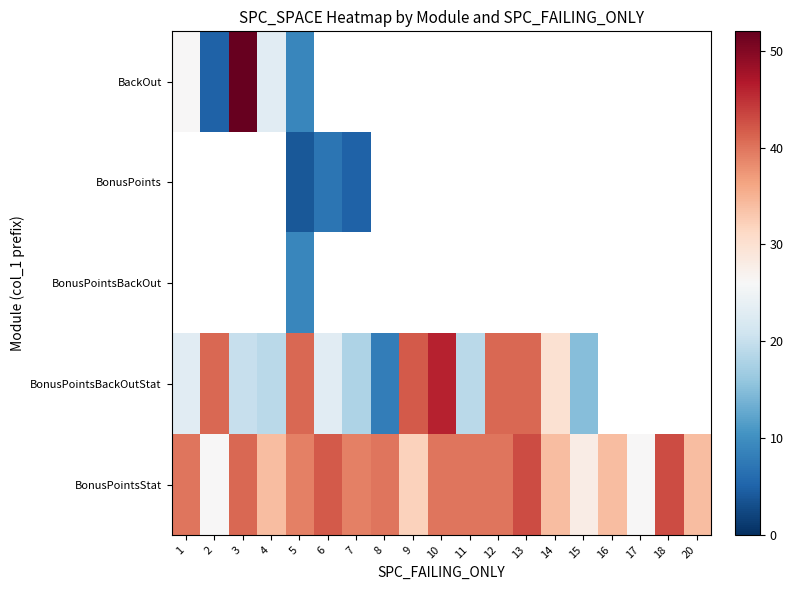

At which label does BonusPointsBackOutStat first exceed 41?

9